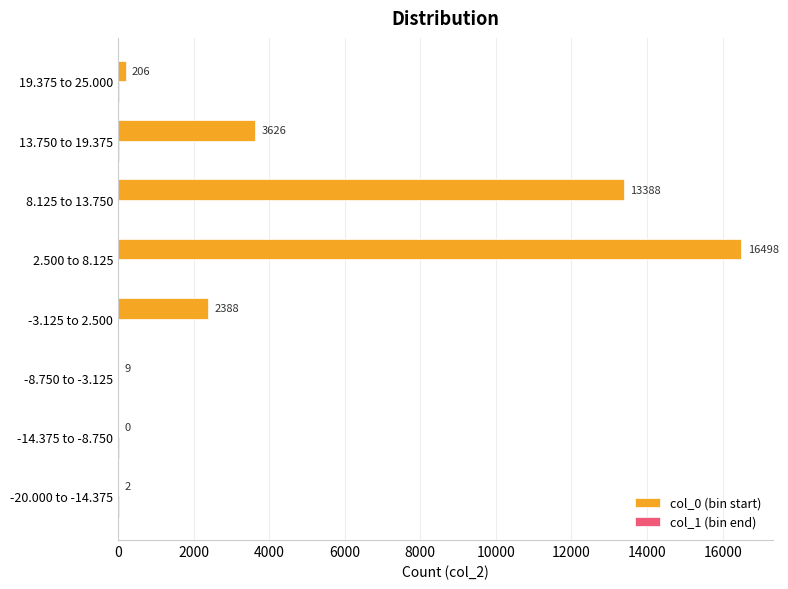

True or false: col_0 (bin start) has a value of 19675.9 at 8.125 to 13.750.

False